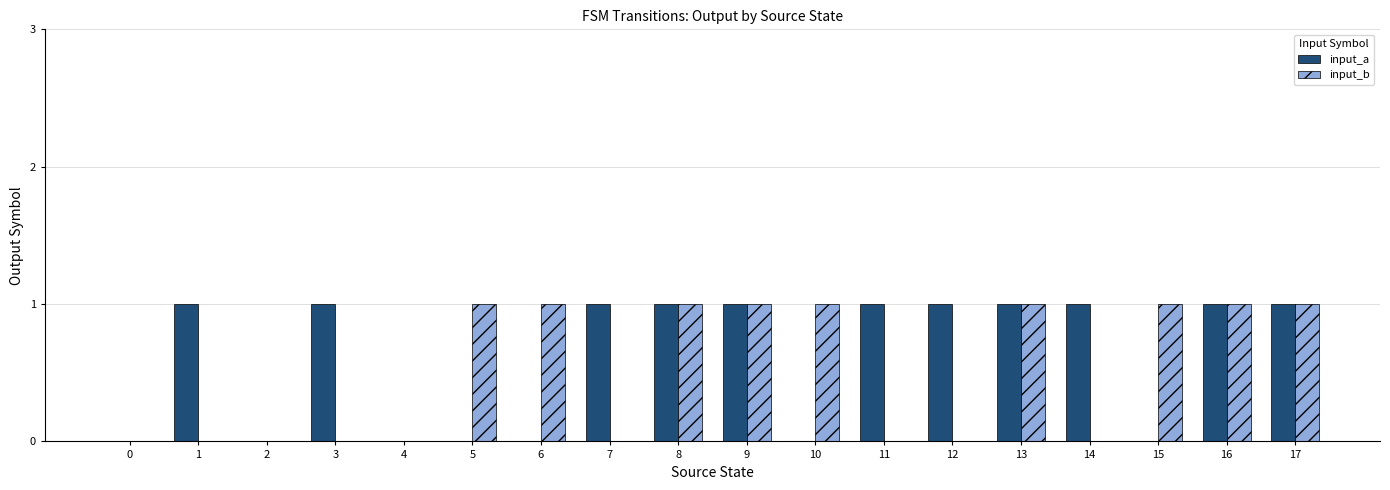

Reading right to left, list all the values displayed in this chart.

input_a: 1	1	0	1	1	1	1	0	1	1	1	0	0	0	1	0	1	0
input_b: 1	1	1	0	1	0	0	1	1	1	0	1	1	0	0	0	0	0